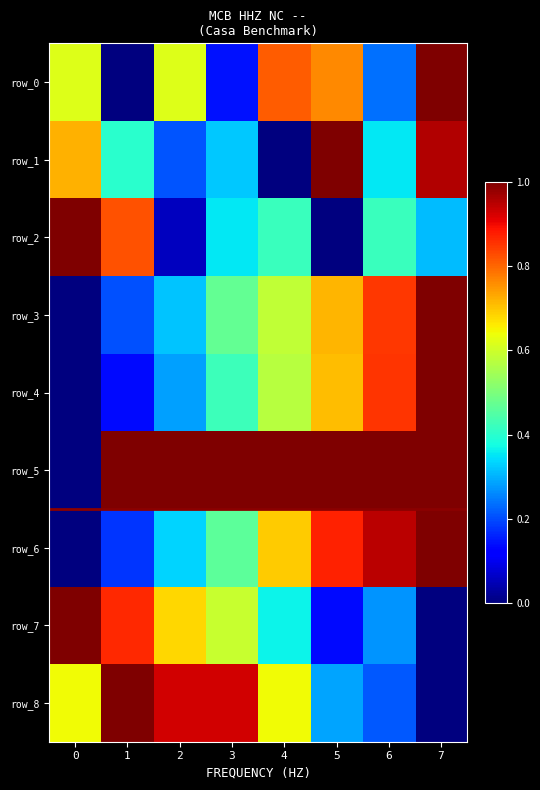

What is the average value of the row_6 series?

0.6